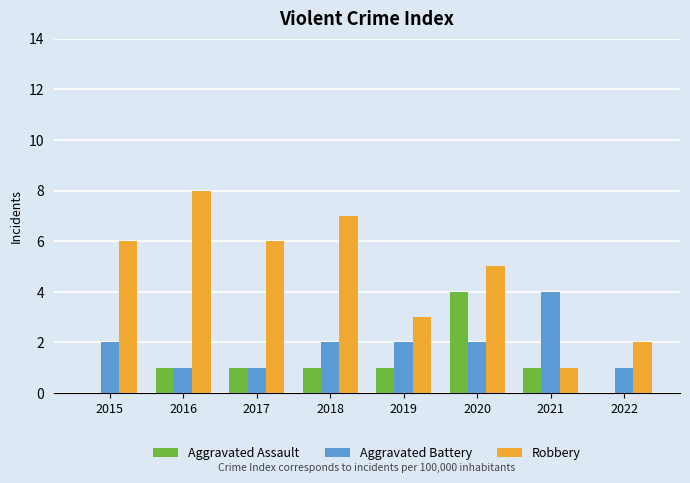

What is the sum of all Aggravated Battery values?

15